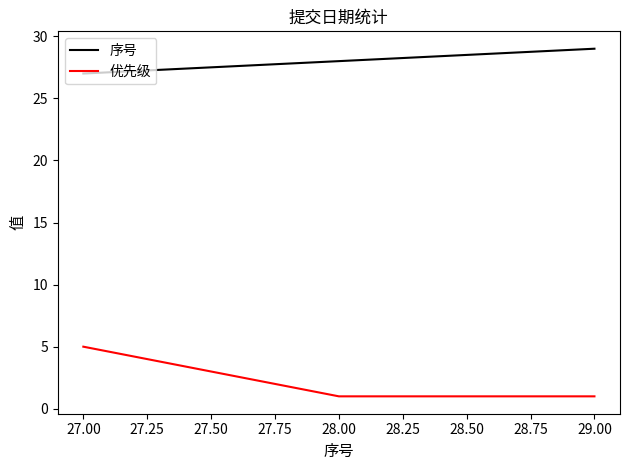

At which category is the sum across all series the highest?

27.00